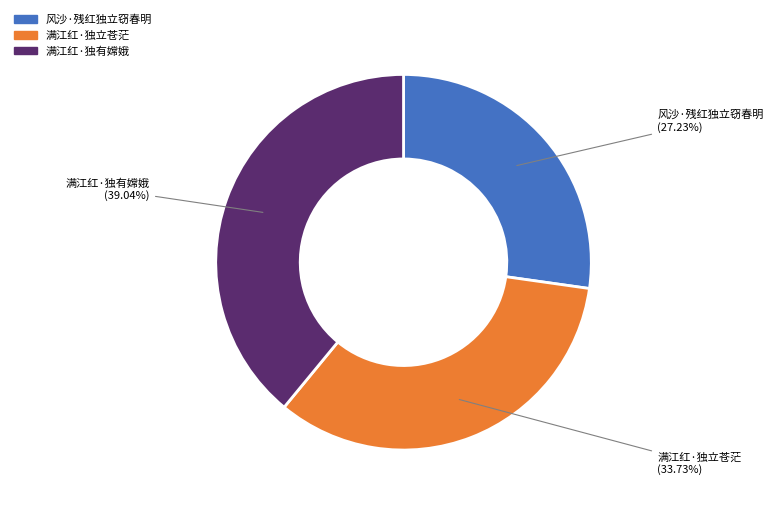

Which has a higher value, 风沙·残红独立窃春明 or 满江红·独有嫦娥?

满江红·独有嫦娥